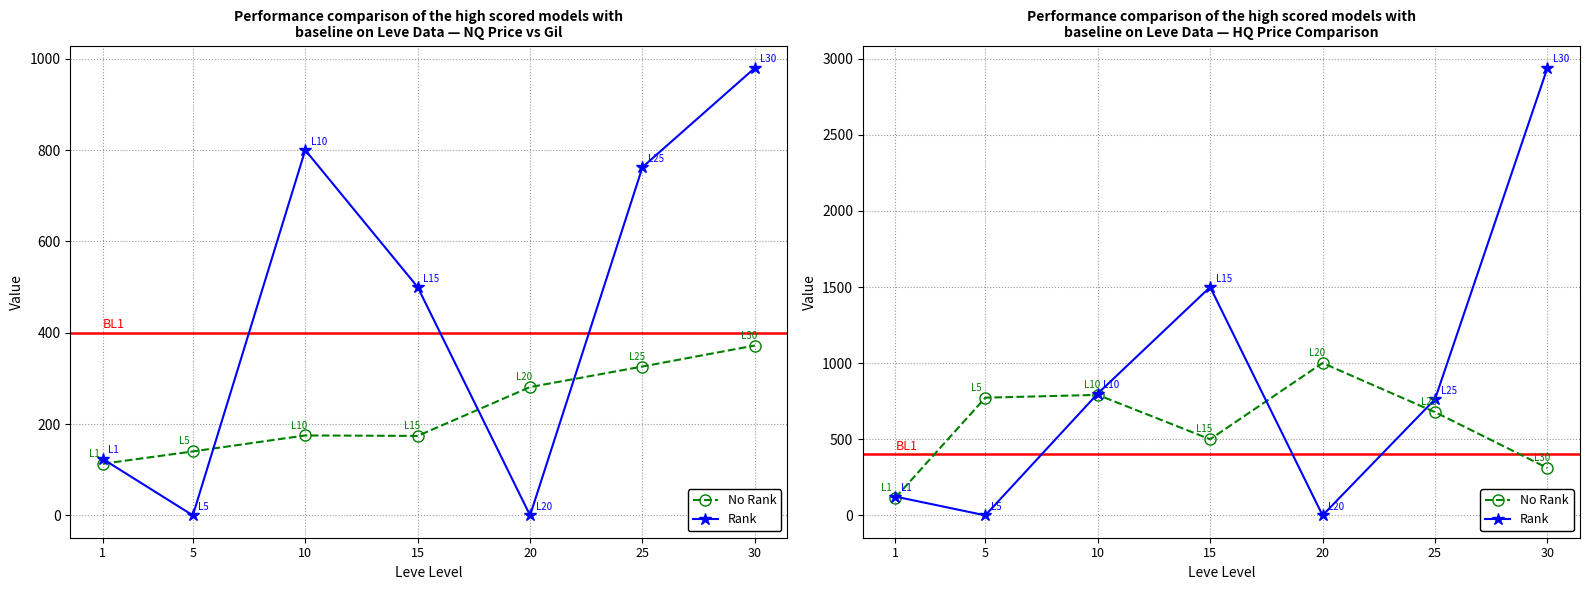

Which series has the widest spread of values?

Rank